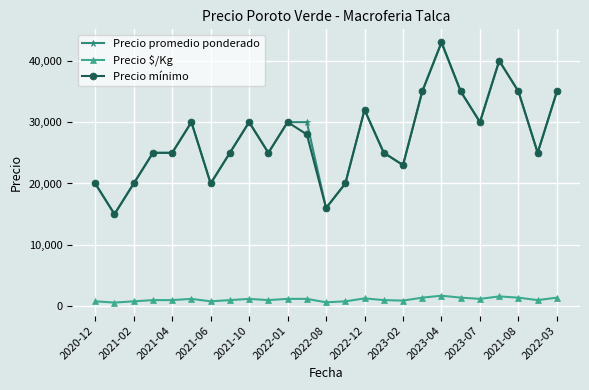

What is the highest value of the Precio mínimo series?

43000